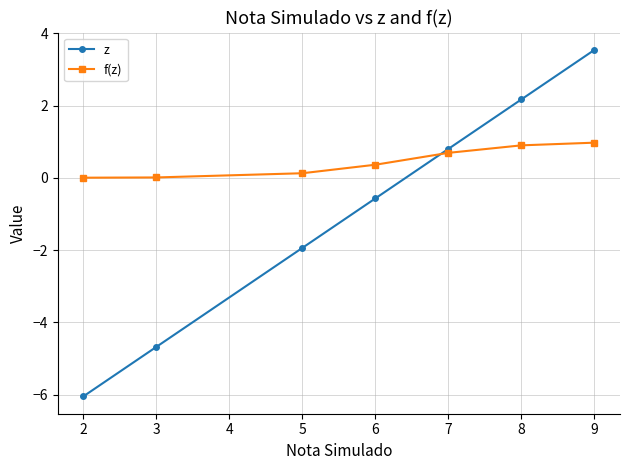

List the labels in order of z value, largest first.

9, 8, 7, 6, 5, 3, 2